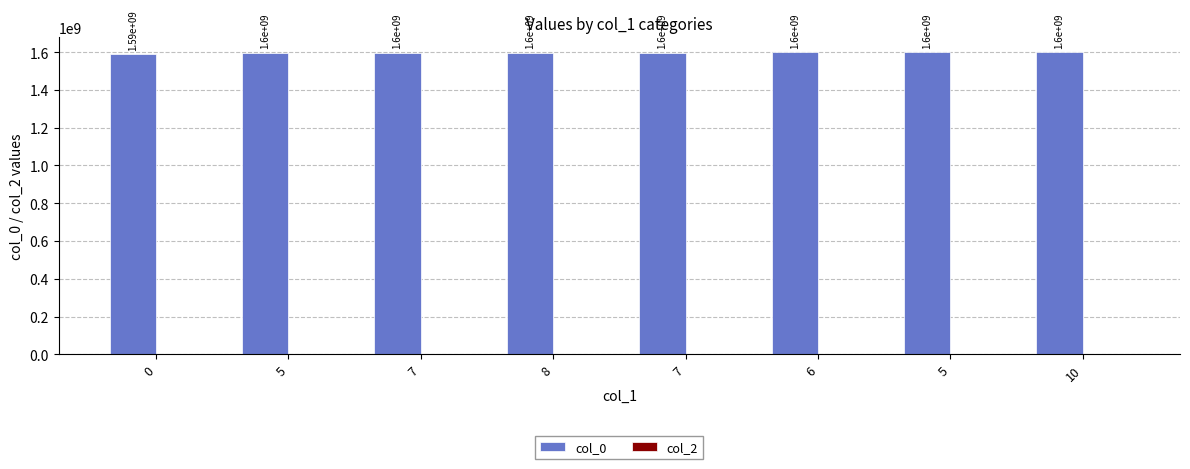

Does the chart contain any negative values?

No